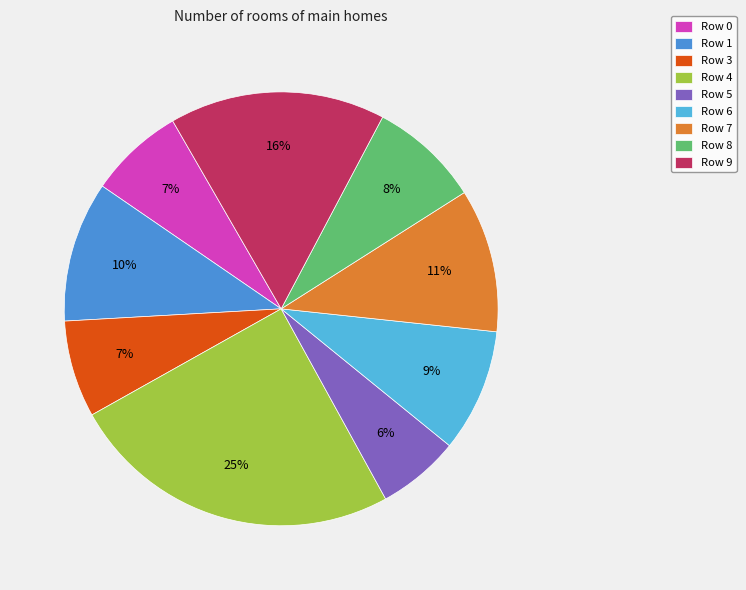

Count the number of slices in the pie.

9